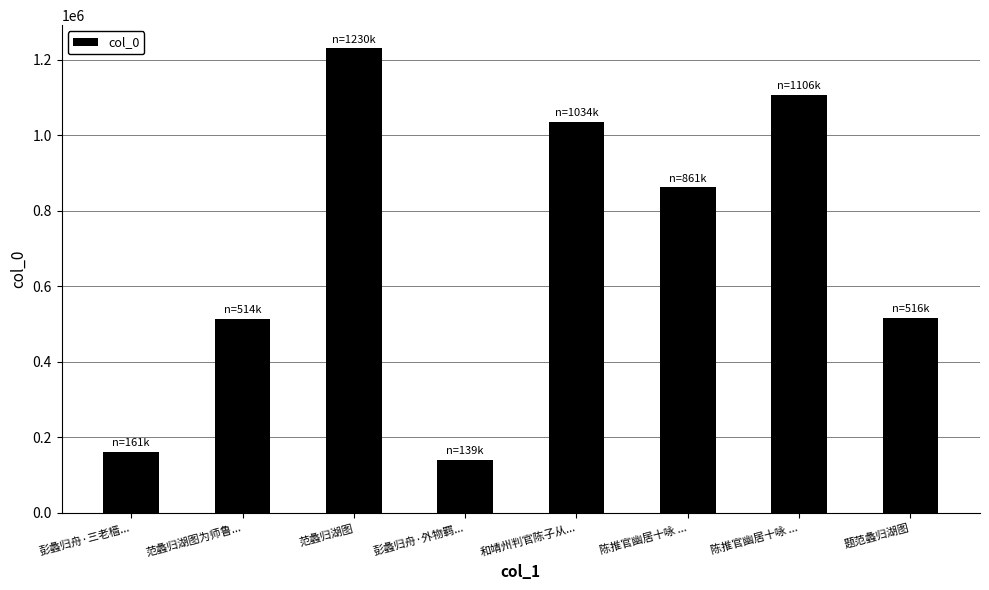

What is the value of the 3rd bar from the left?

1230107